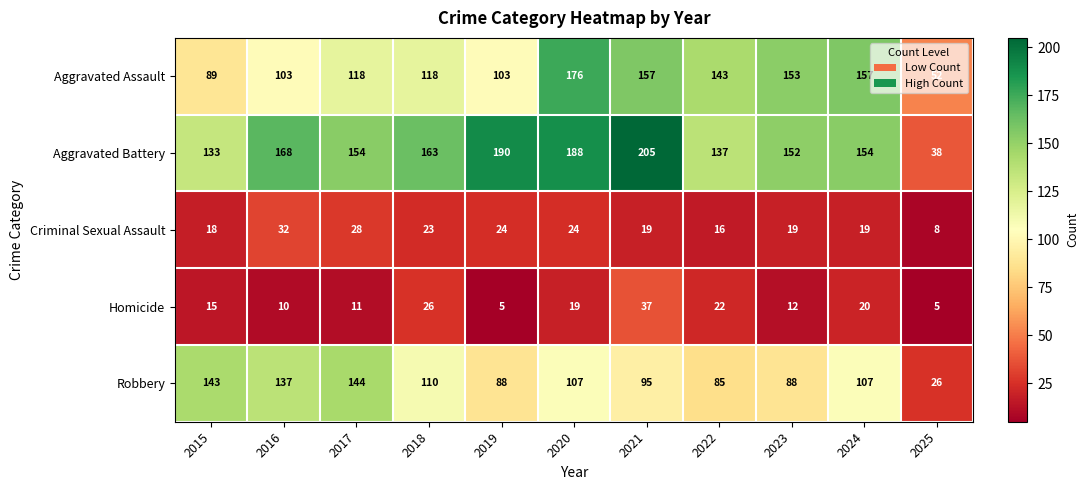

At which label is Aggravated Battery closest to 121?

2015